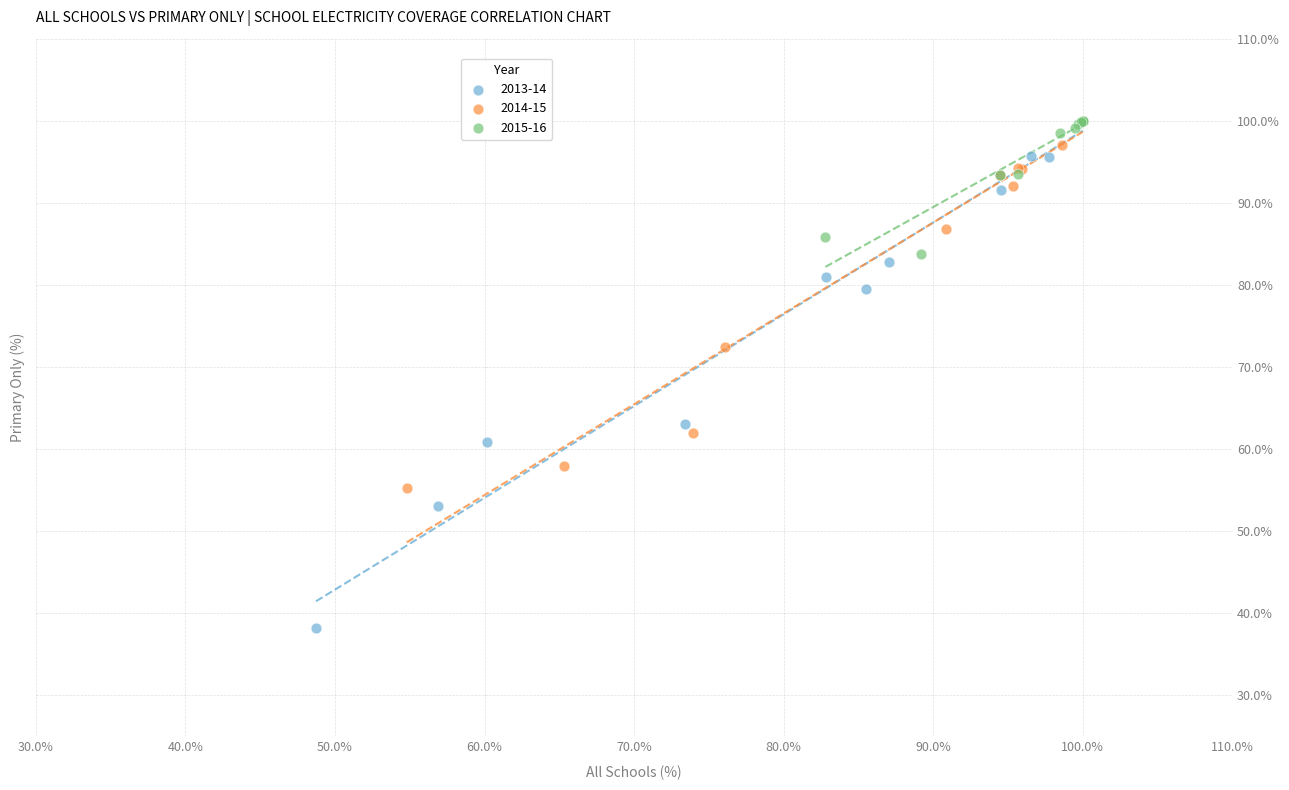

Which series has the widest spread of Y values?

2013-14